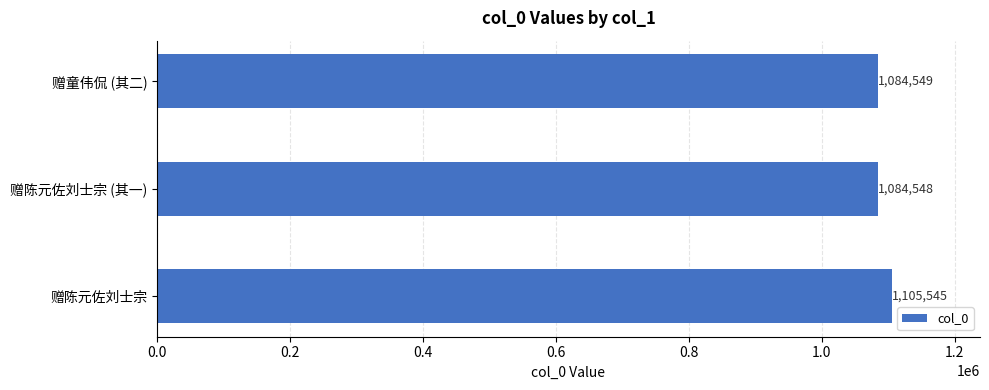

What is the ratio of the value at 赠陈元佐刘士宗 (其一) to the value at 赠童伟侃 (其二)?

1.0